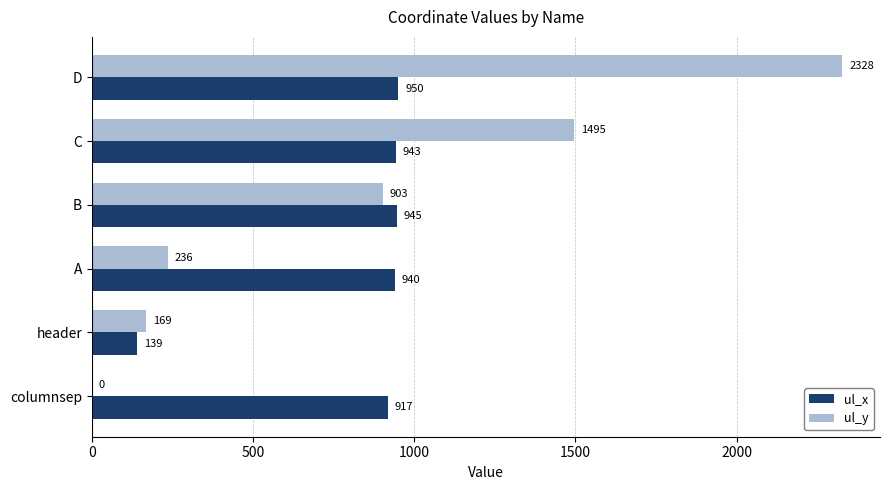

How many values in ul_y are above zero?

5